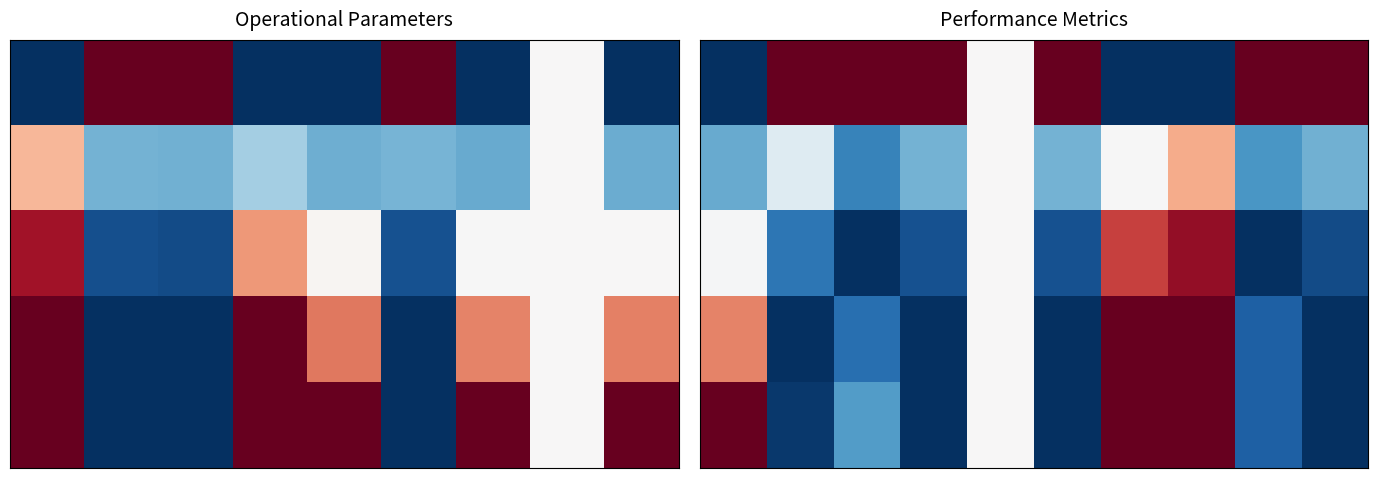

Which has a higher value, 1 or 2?

1